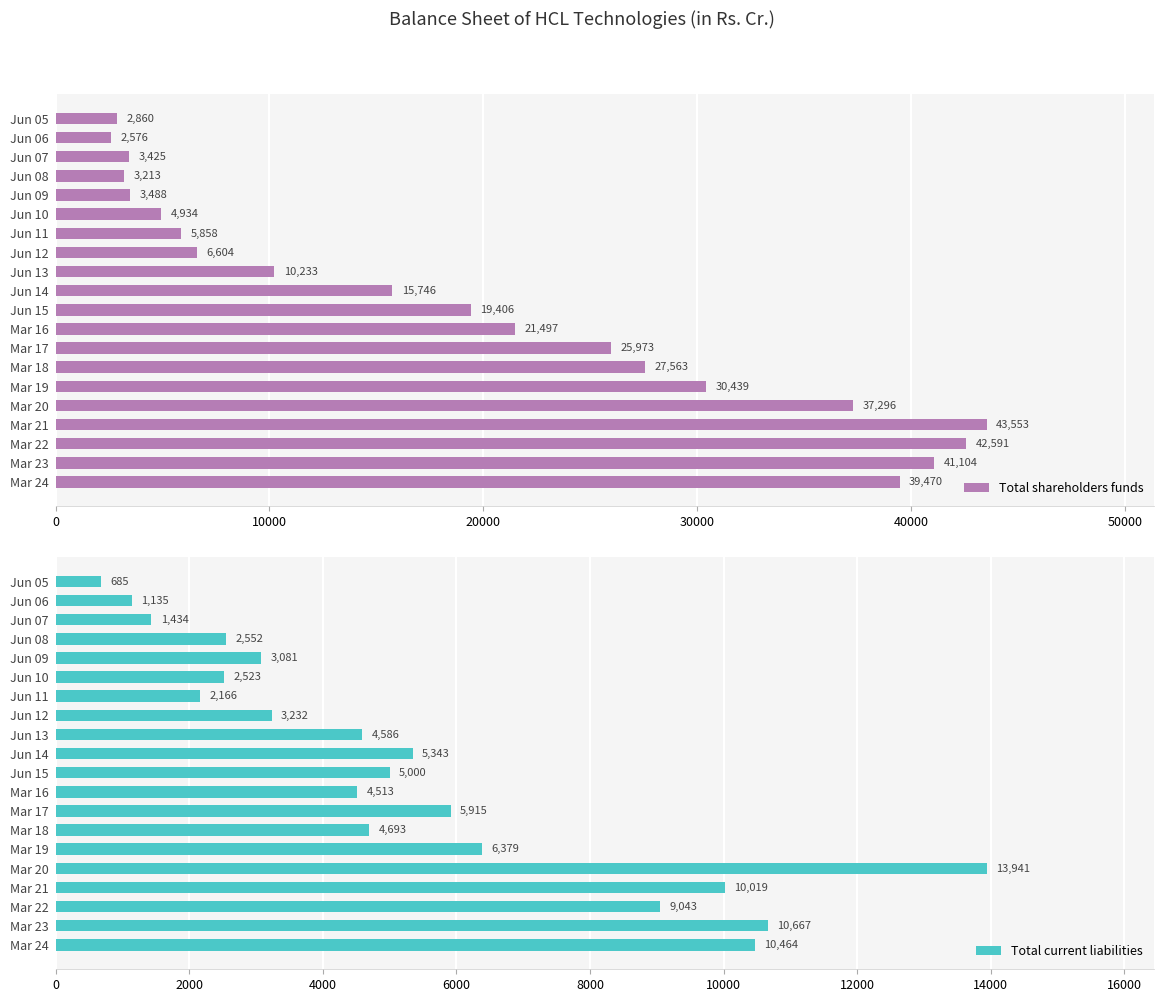

Which category has the lowest value in the Total shareholders funds series?

Jun 06